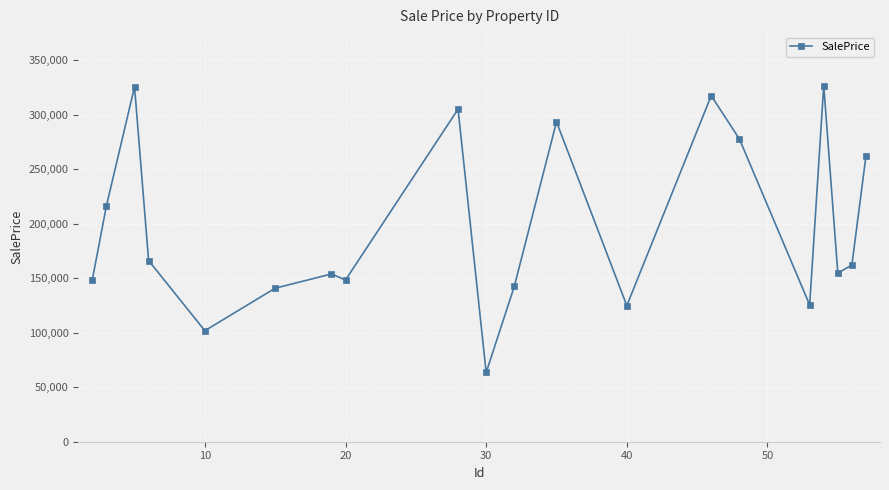

What is the greatest value displayed?

326677.1